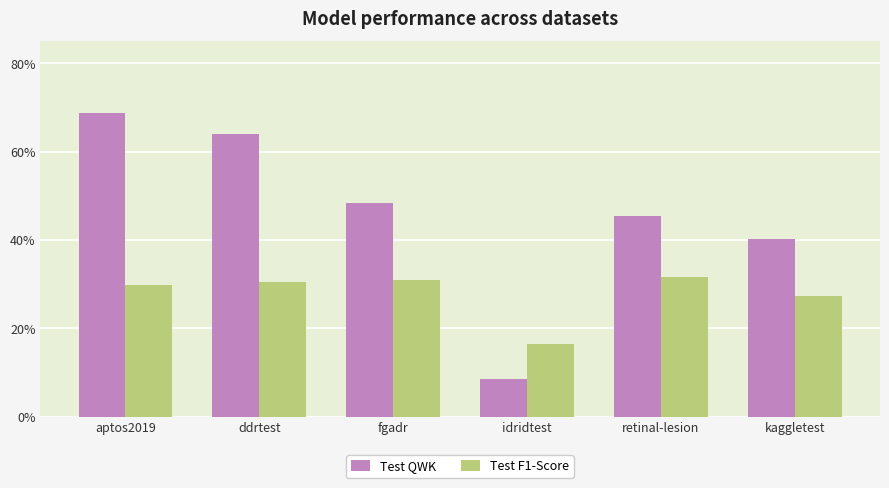

Rank the categories by Test QWK value from lowest to highest.

idridtest, kaggletest, retinal-lesion, fgadr, ddrtest, aptos2019